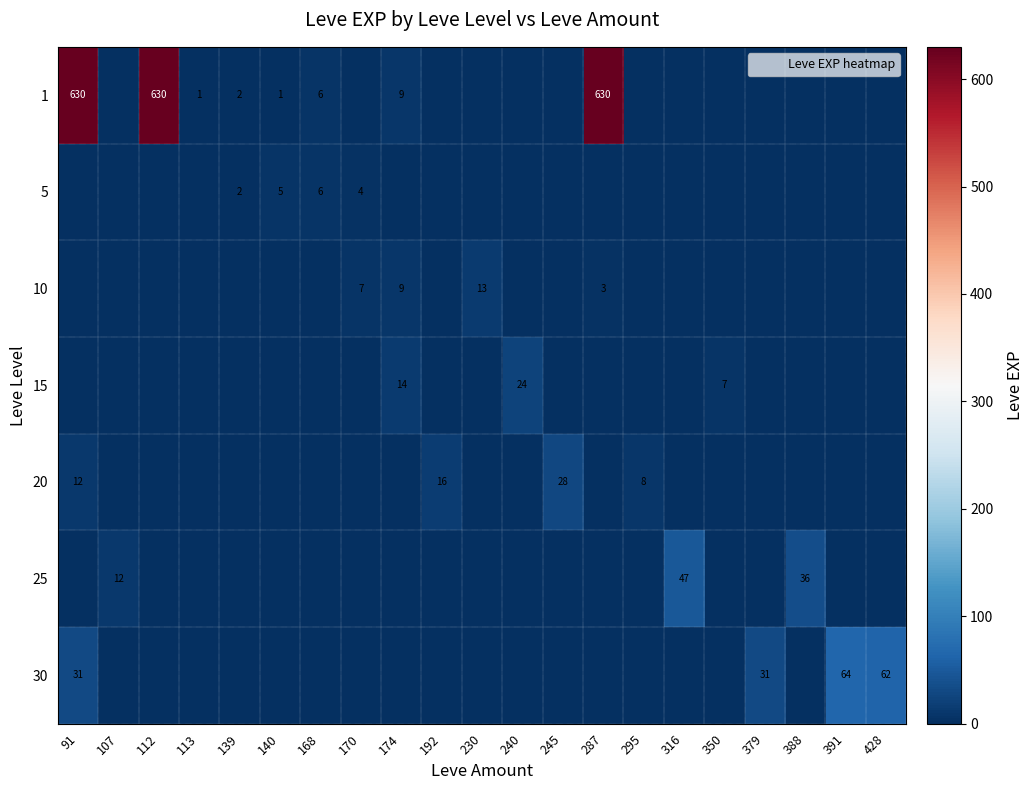

The 30 series shows 0 at 113. True or false?

True